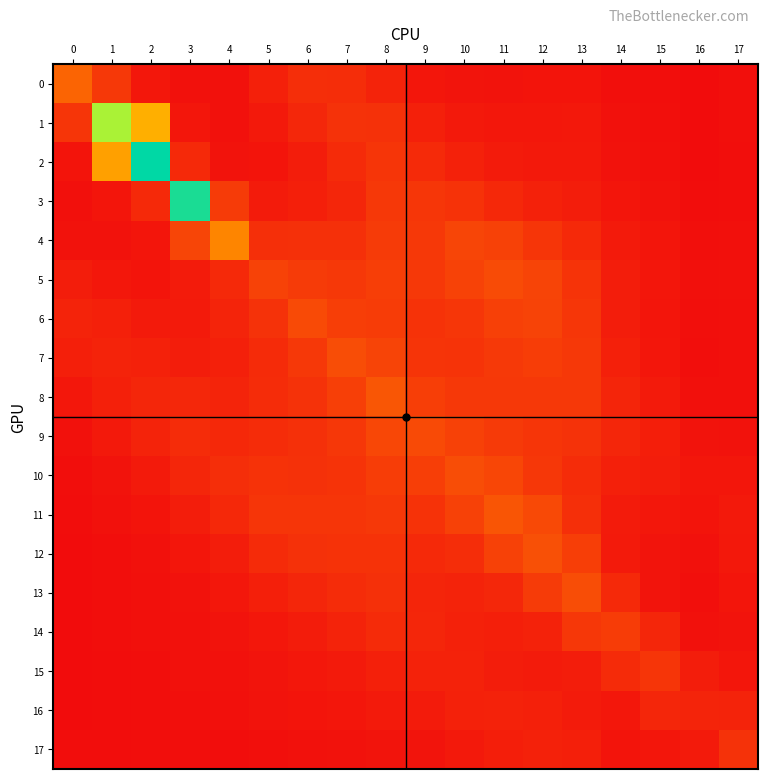

Reading right to left, transcribe all the data shown in this chart.

0: 17=0.2	16=0.1	15=0.2	14=0.2	13=0.3	12=0.3	11=0.3	10=0.3	9=0.3	8=0.6	7=0.8	6=0.8	5=0.5	4=0.3	3=0.3	2=0.4	1=1.0	0=1.9
1: 17=0.2	16=0.2	15=0.2	14=0.3	13=0.4	12=0.4	11=0.4	10=0.4	9=0.6	8=0.9	7=0.9	6=0.7	5=0.4	4=0.3	3=0.4	2=3.5	1=6.1	0=1.0
2: 17=0.2	16=0.2	15=0.2	14=0.3	13=0.4	12=0.4	11=0.4	10=0.6	9=0.8	8=1.0	7=0.8	6=0.5	5=0.3	4=0.3	3=0.7	2=7.8	1=3.1	0=0.3
3: 17=0.2	16=0.2	15=0.3	14=0.3	13=0.5	12=0.6	11=0.7	10=0.9	9=1.0	8=1.0	7=0.7	6=0.5	5=0.5	4=1.1	3=7.5	2=0.7	1=0.3	0=0.2
4: 17=0.2	16=0.2	15=0.3	14=0.4	13=0.7	12=1.0	11=1.2	10=1.3	9=1.0	8=1.1	7=0.9	6=0.9	5=0.8	4=2.6	3=1.3	2=0.3	1=0.3	0=0.3
5: 17=0.2	16=0.2	15=0.3	14=0.5	13=0.9	12=1.3	11=1.4	10=1.2	9=1.0	8=1.2	7=1.0	6=1.1	5=1.2	4=0.7	3=0.5	2=0.3	1=0.4	0=0.5
6: 17=0.2	16=0.2	15=0.3	14=0.5	13=1.0	12=1.2	11=1.2	10=1.0	9=0.9	8=1.1	7=1.2	6=1.4	5=0.9	4=0.6	3=0.4	2=0.4	1=0.5	0=0.6
7: 17=0.2	16=0.2	15=0.3	14=0.6	13=1.0	12=1.1	11=1.0	10=0.9	9=0.9	8=1.3	7=1.4	6=1.0	5=0.8	4=0.6	3=0.5	2=0.6	1=0.6	0=0.5
8: 17=0.2	16=0.2	15=0.4	14=0.7	13=1.0	12=1.0	11=1.0	10=1.0	9=1.1	8=1.6	7=1.2	6=0.9	5=0.8	4=0.6	3=0.7	2=0.7	1=0.6	0=0.4
9: 17=0.3	16=0.3	15=0.5	14=0.7	13=0.9	12=1.0	11=1.1	10=1.2	9=1.4	8=1.3	7=1.0	6=0.9	5=0.8	4=0.7	3=0.8	2=0.6	1=0.4	0=0.2
10: 17=0.4	16=0.3	15=0.5	14=0.5	13=0.8	12=1.0	11=1.3	10=1.5	9=1.1	8=1.1	7=0.9	6=0.9	5=0.9	4=0.8	3=0.7	2=0.4	1=0.3	0=0.2
11: 17=0.4	16=0.3	15=0.4	14=0.5	13=0.8	12=1.4	11=1.6	10=1.2	9=0.9	8=1.0	7=1.0	6=1.0	5=1.0	4=0.7	3=0.5	2=0.3	1=0.2	0=0.2
12: 17=0.4	16=0.3	15=0.3	14=0.4	13=1.1	12=1.5	11=1.2	10=0.8	9=0.7	8=0.9	7=0.9	6=0.9	5=0.8	4=0.5	3=0.3	2=0.3	1=0.2	0=0.2
13: 17=0.3	16=0.2	15=0.3	14=0.7	13=1.4	12=1.1	11=0.7	10=0.6	9=0.6	8=0.9	7=0.8	6=0.7	5=0.5	4=0.4	3=0.3	2=0.2	1=0.2	0=0.2
14: 17=0.3	16=0.2	15=0.7	14=1.1	13=1.0	12=0.6	11=0.5	10=0.6	9=0.7	8=0.8	7=0.6	6=0.5	5=0.4	4=0.3	3=0.3	2=0.2	1=0.2	0=0.1
15: 17=0.4	16=0.5	15=1.0	14=0.8	13=0.5	12=0.5	11=0.5	10=0.6	9=0.6	8=0.6	7=0.4	6=0.4	5=0.3	4=0.3	3=0.2	2=0.2	1=0.2	0=0.2
16: 17=0.6	16=0.6	15=0.7	14=0.4	13=0.5	12=0.5	11=0.6	10=0.6	9=0.5	8=0.4	7=0.3	6=0.3	5=0.3	4=0.2	3=0.2	2=0.2	1=0.2	0=0.2
17: 17=0.9	16=0.4	15=0.3	14=0.3	13=0.5	12=0.6	11=0.5	10=0.4	9=0.3	8=0.3	7=0.3	6=0.2	5=0.2	4=0.2	3=0.2	2=0.2	1=0.2	0=0.2